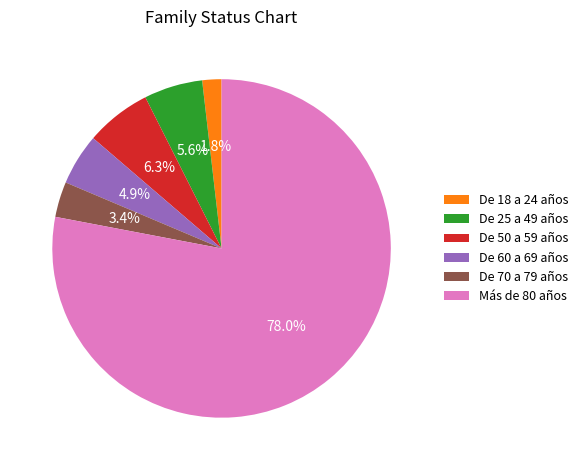

How many slices are in this pie chart?

6